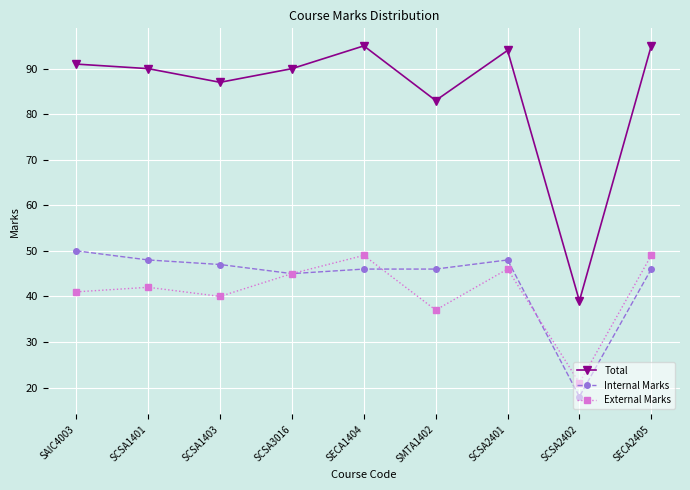

Reading right to left, list all the values displayed in this chart.

Total: 95	39	94	83	95	90	87	90	91
Internal Marks: 46	18	48	46	46	45	47	48	50
External Marks: 49	21	46	37	49	45	40	42	41